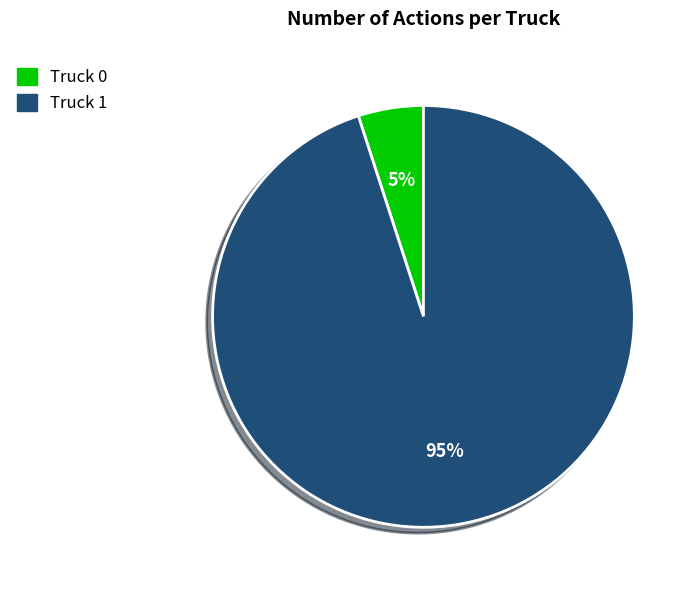

Combined, do Truck 1 and Truck 0 account for over 50%?

Yes